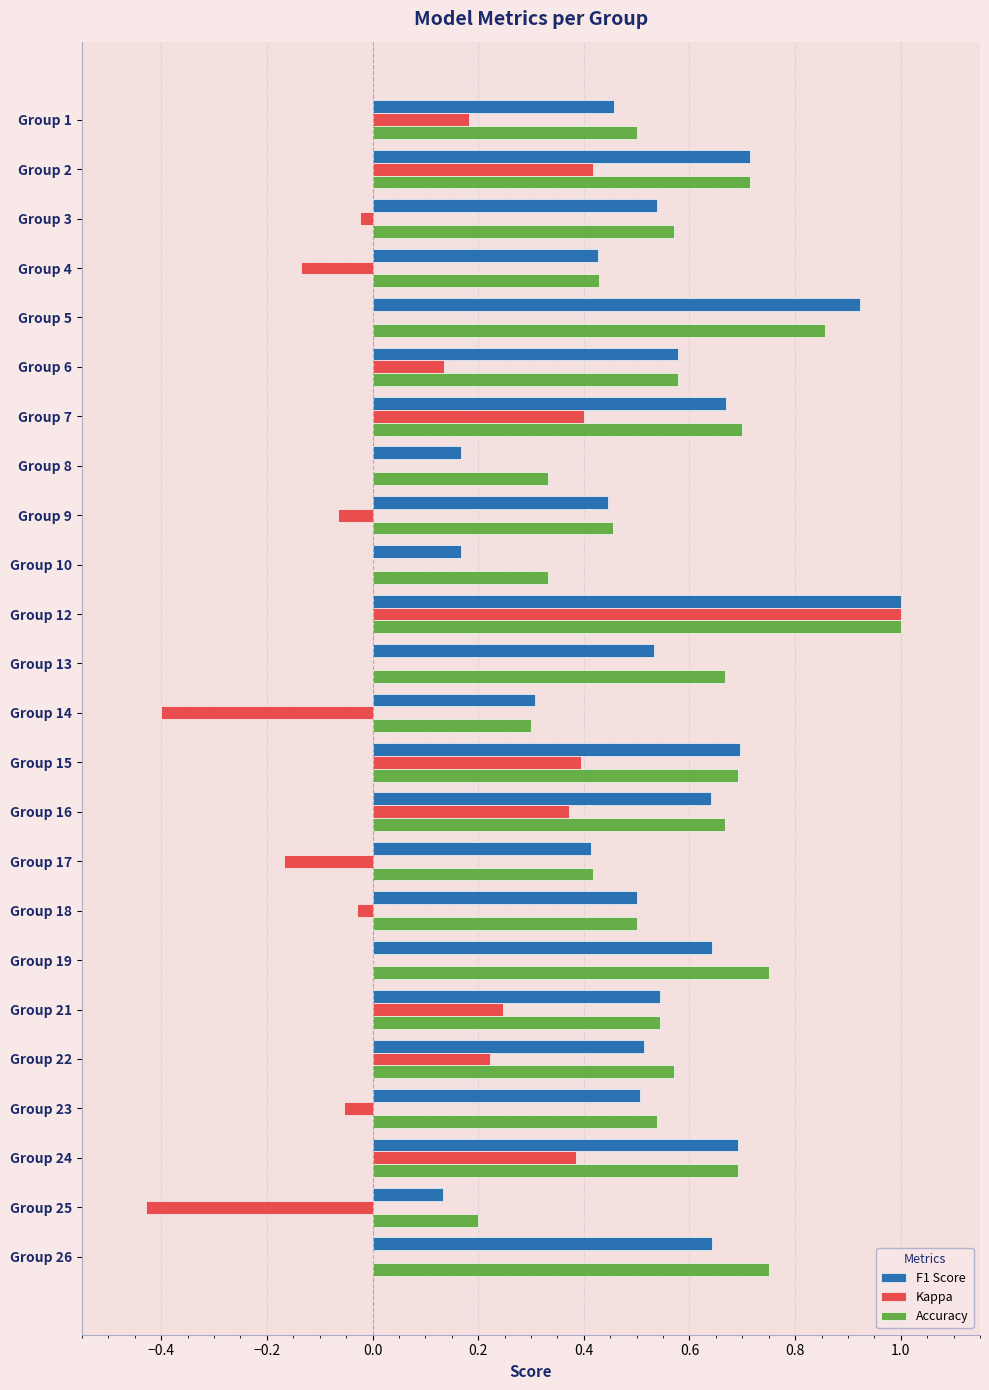

What is the sum of all Accuracy values?

13.8